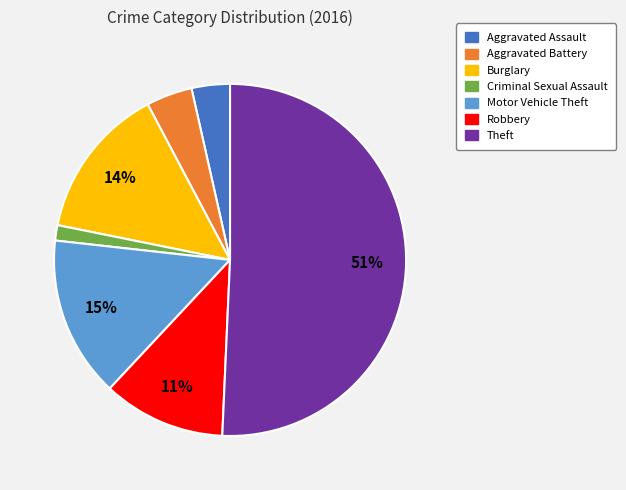

To the nearest percent, what portion does Aggravated Battery represent?

4%